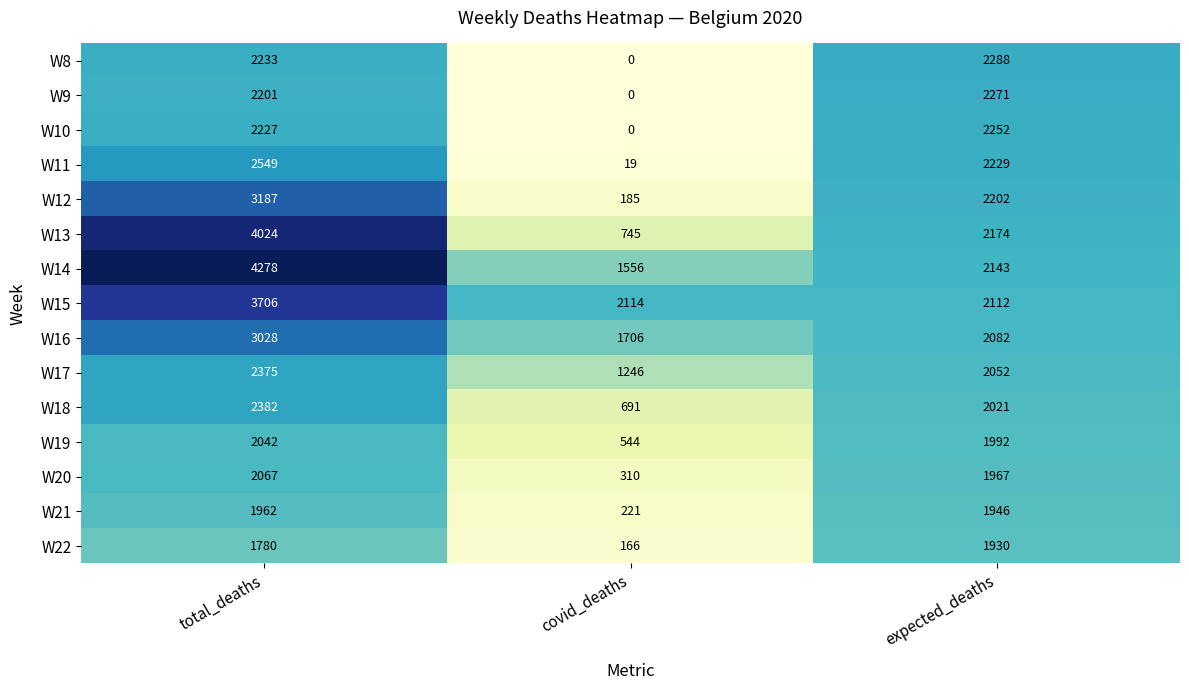

List the labels in order of W12 value, smallest first.

covid_deaths, expected_deaths, total_deaths